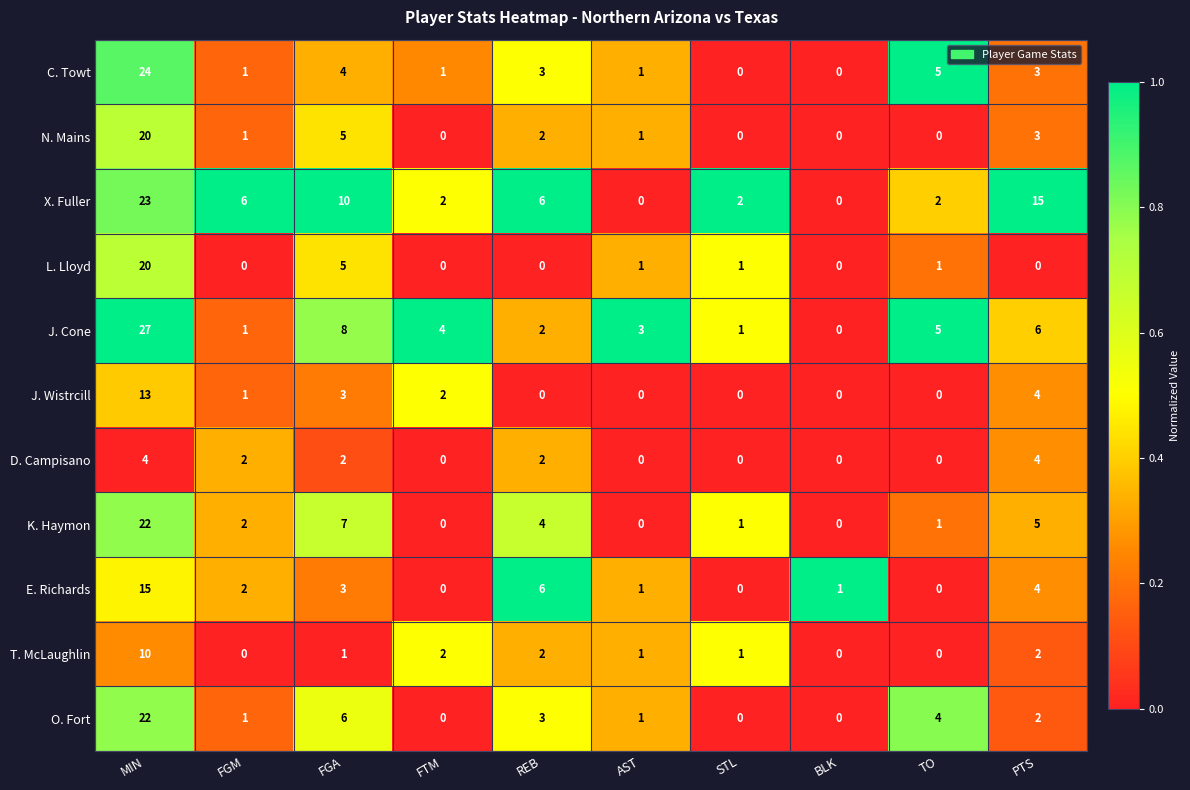

What is the total value across all series at FGA?

54